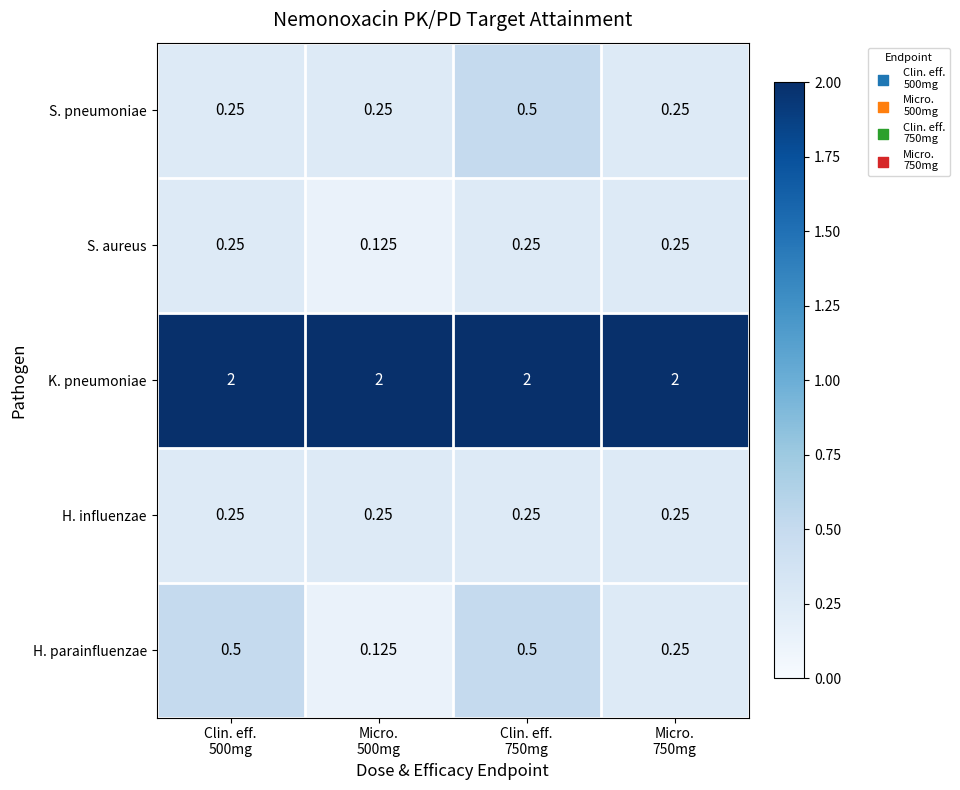

Which series has the largest total across all categories?

K. pneumoniae